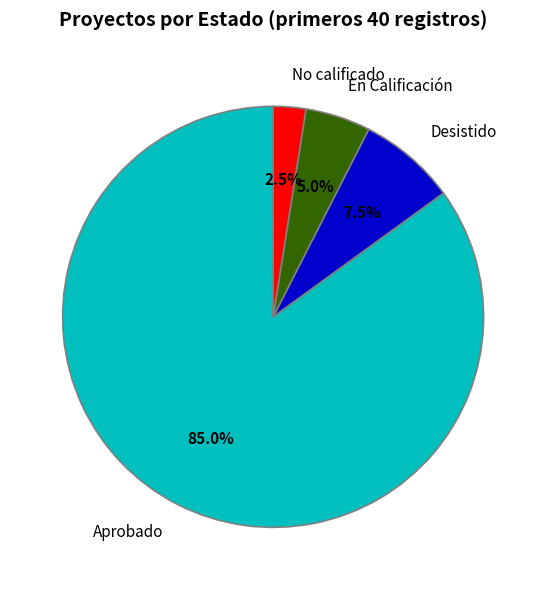

What is the largest slice in the pie chart?

Aprobado